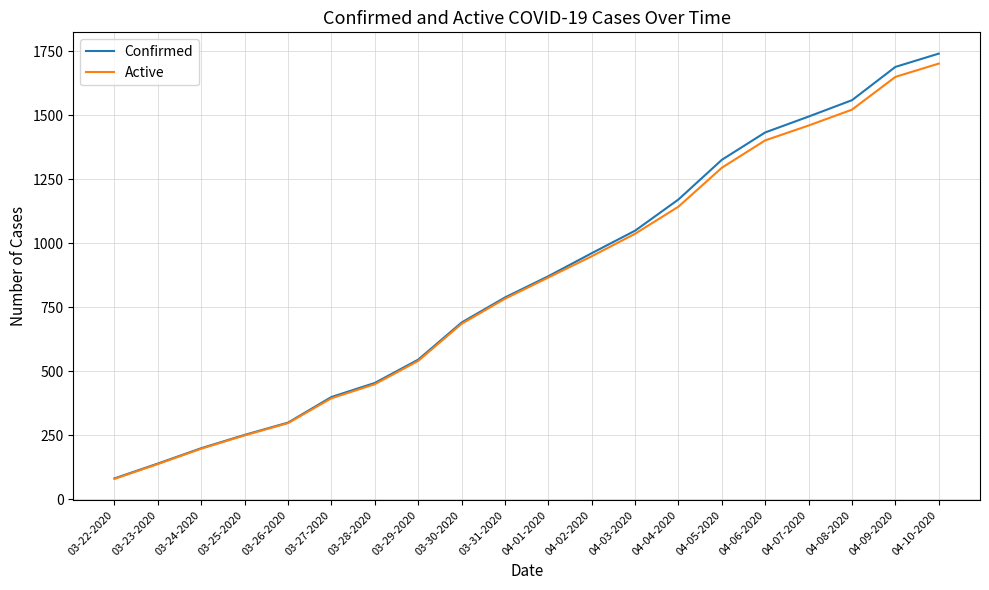

Reading left to right, transcribe all the data shown in this chart.

Confirmed: 81	139	199	251	299	399	454	545	690	788	871	961	1049	1171	1326	1433	1495	1559	1689	1741
Active: 79	137	197	249	297	394	449	540	685	783	866	949	1037	1143	1295	1402	1460	1522	1650	1702